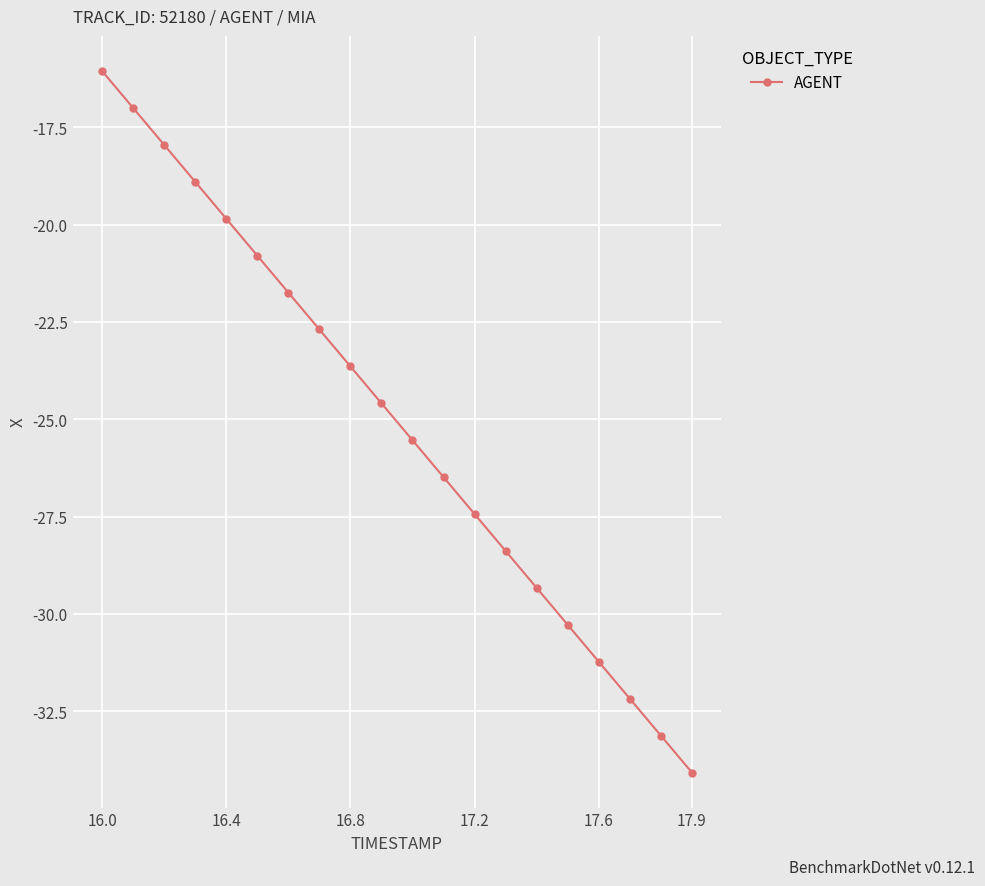

What is the maximum value shown in the chart?

-16.1